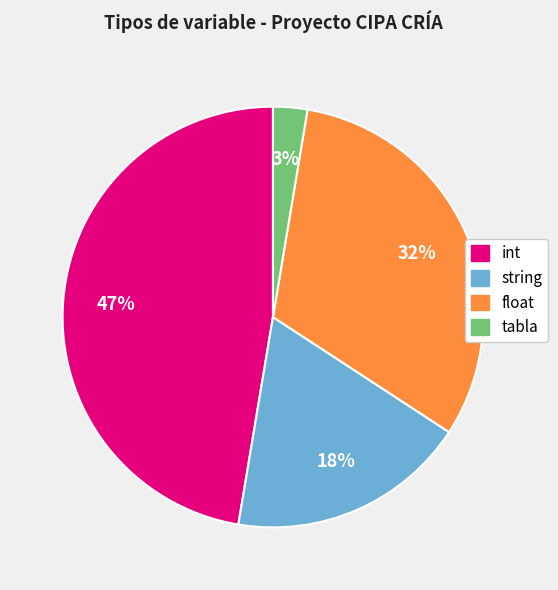

Is there a majority slice in this chart?

No